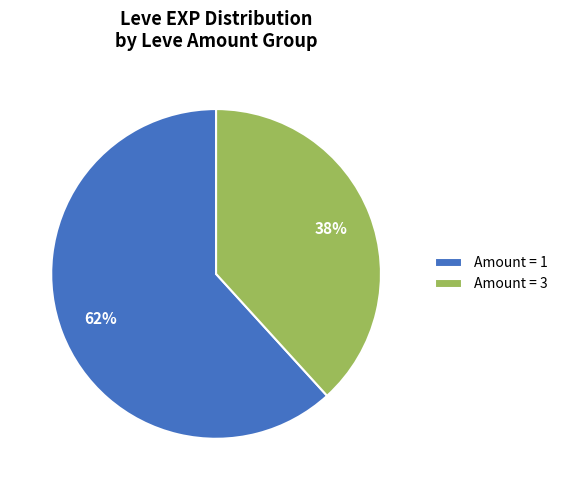

How many slices are in this pie chart?

2